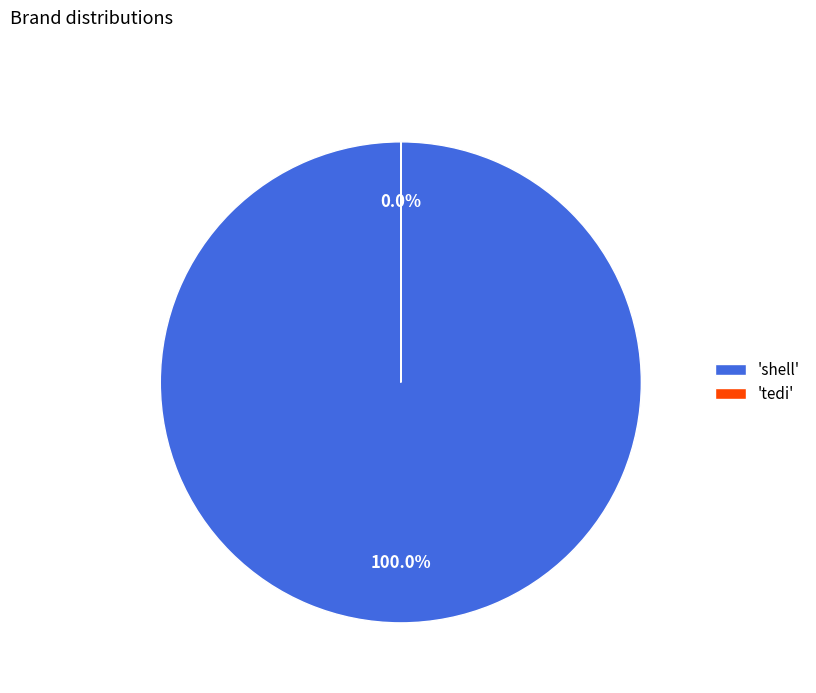

What is the largest slice in the pie chart?

'shell'